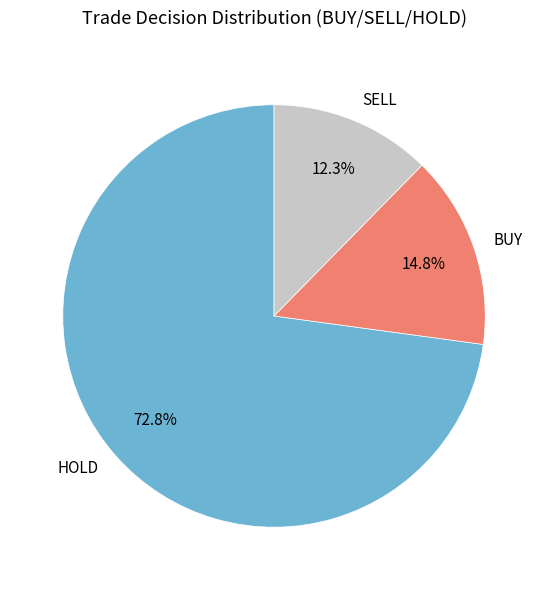

What percentage do SELL and HOLD together represent?

85.2%